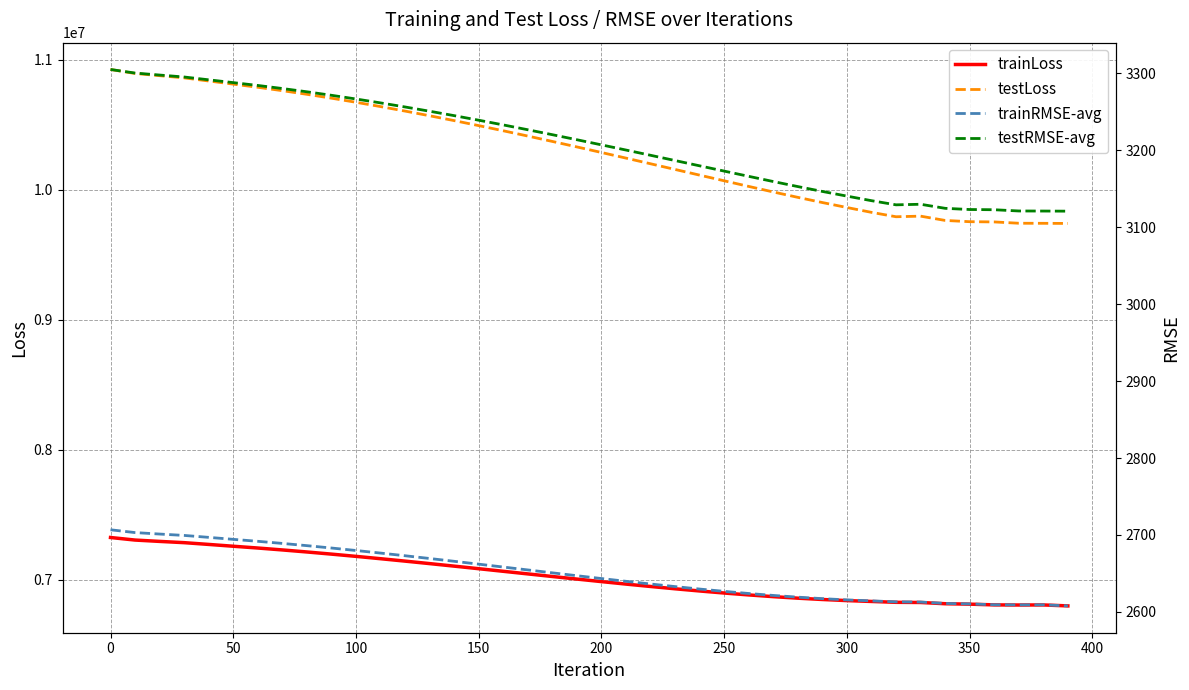

List the series in order of their peak value, highest first.

testLoss, trainLoss, testRMSE-avg, trainRMSE-avg